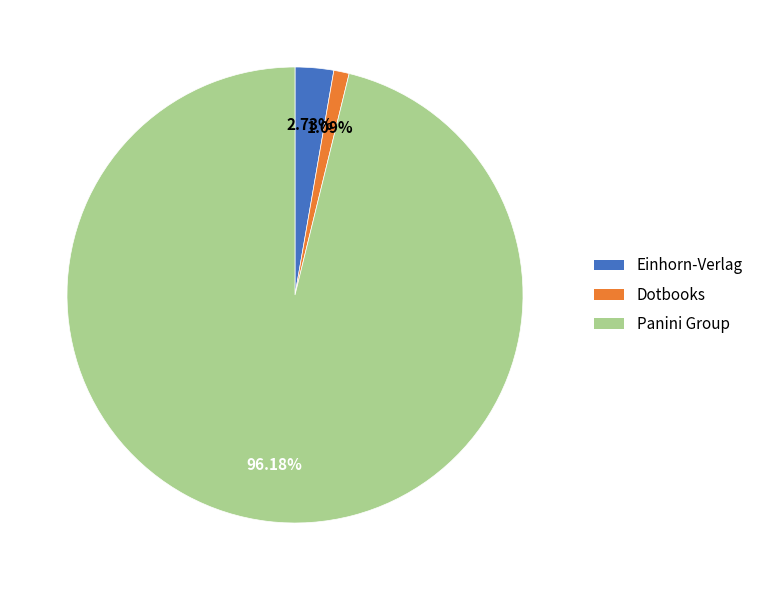

What is the majority slice?

Panini Group